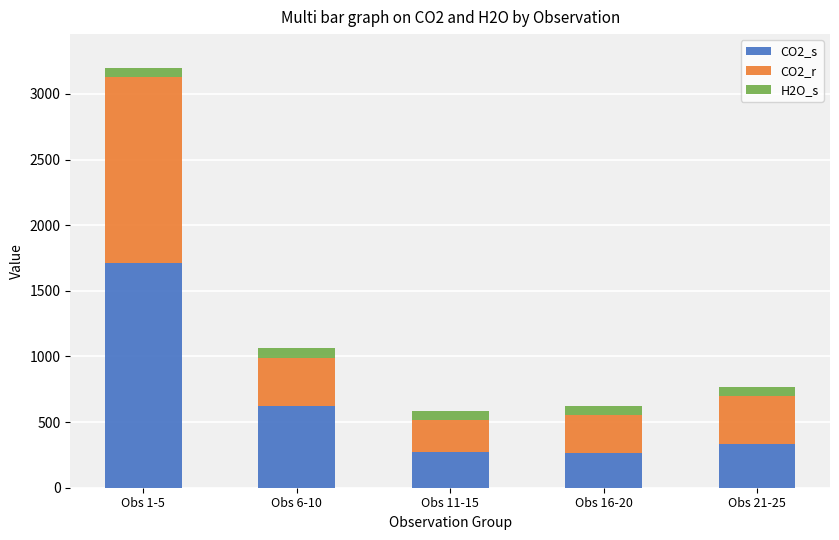

What is the highest value of the CO2_s series?

1713.5